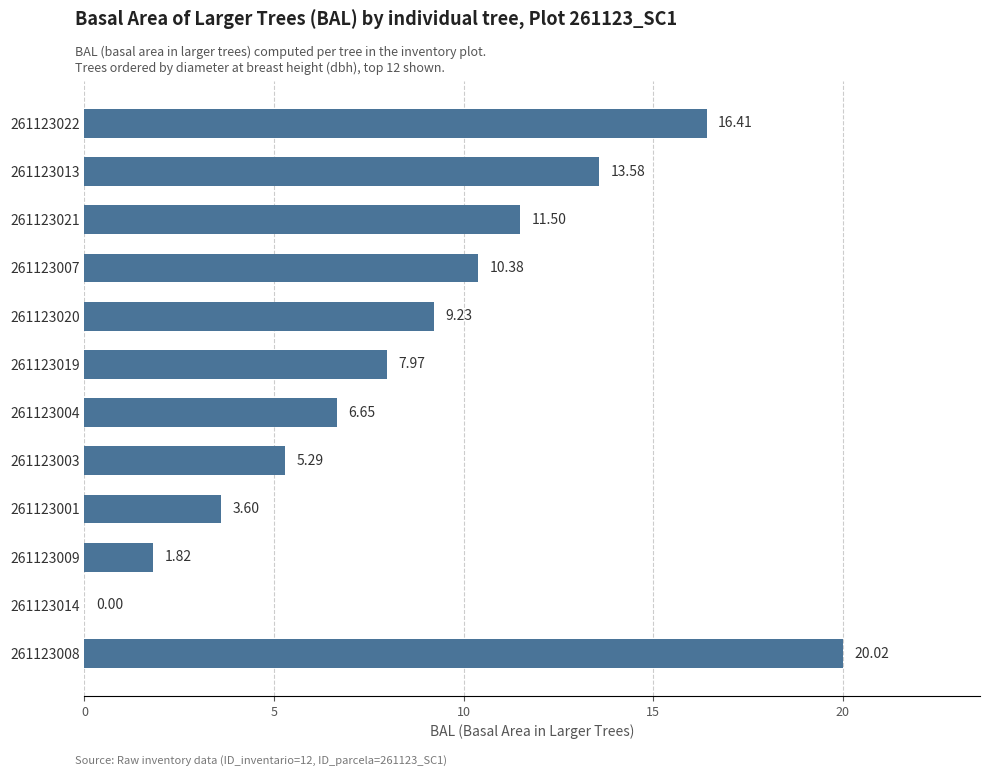

What is the sum of all values?

106.5